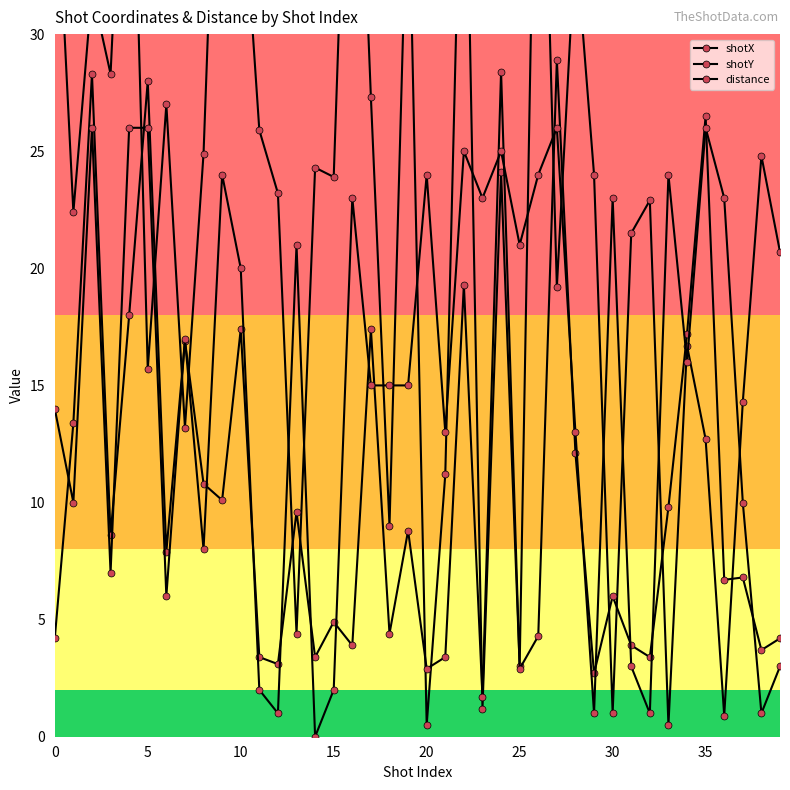

True or false: shotY has more than 1 points higher than both neighbors.

True